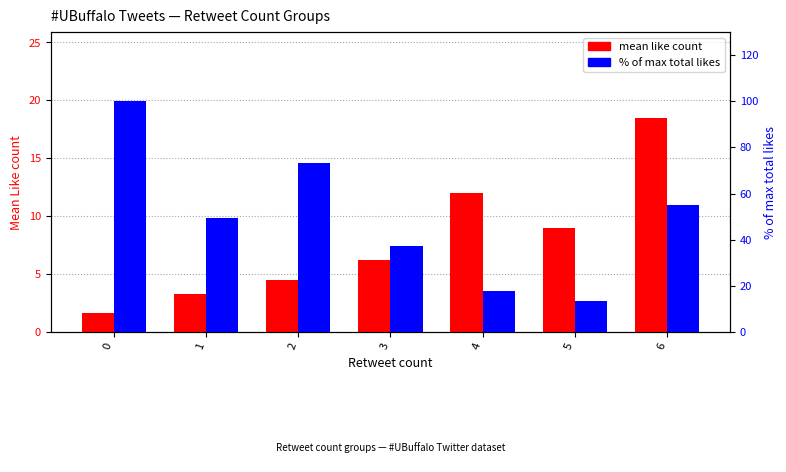

Rank the series by their maximum value, from lowest to highest.

mean like count, % of max total likes